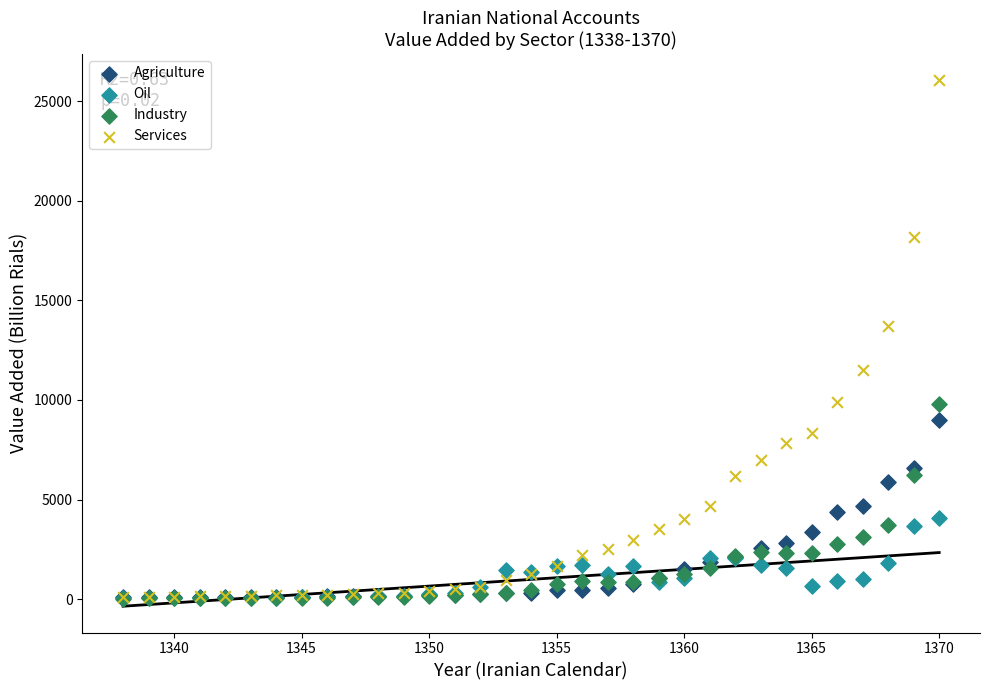

What are all the series names shown in the legend?

Agriculture, Oil, Industry, Services